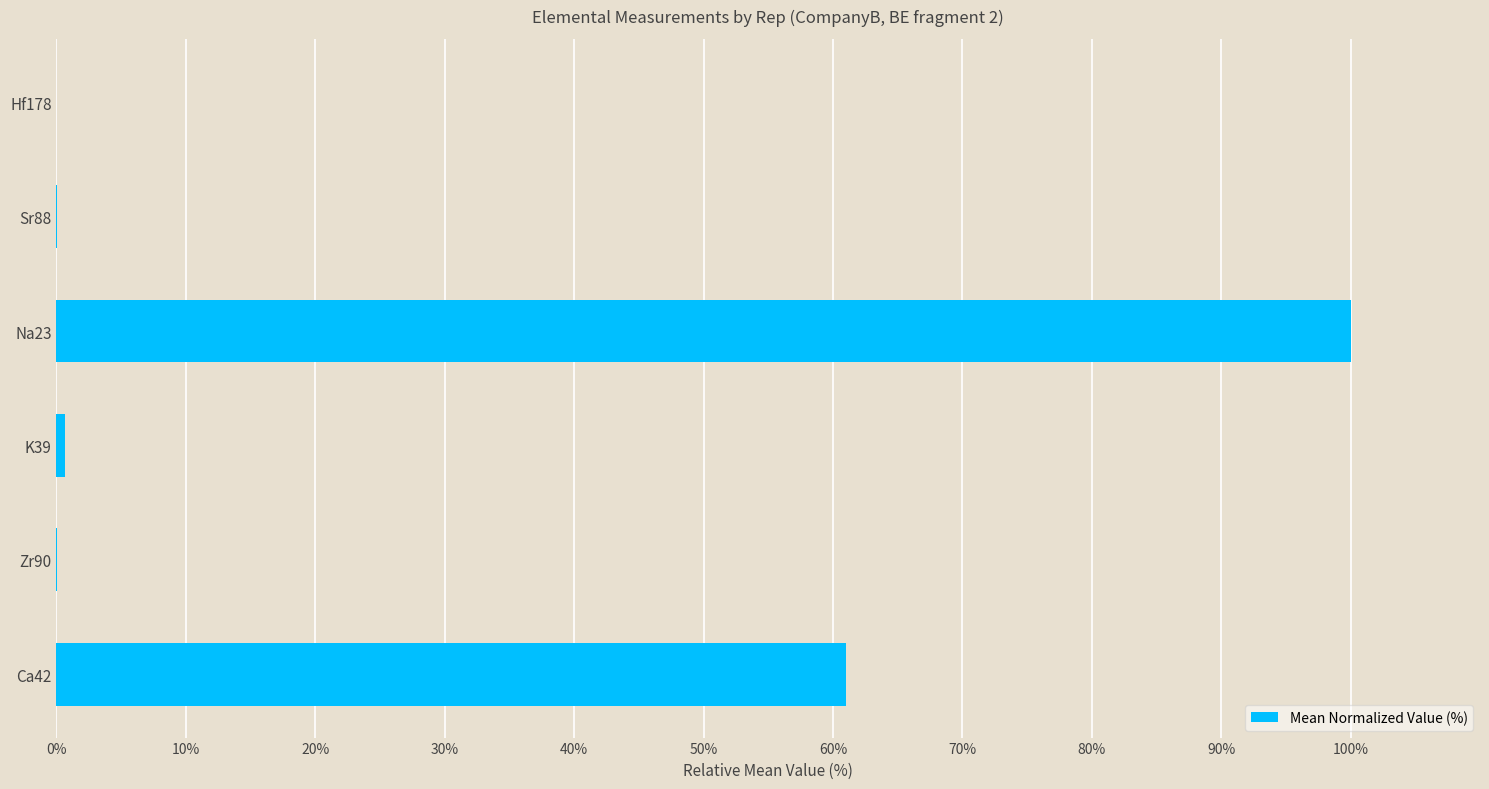

The chart shows a value of 85.7 at Ca42. True or false?

False